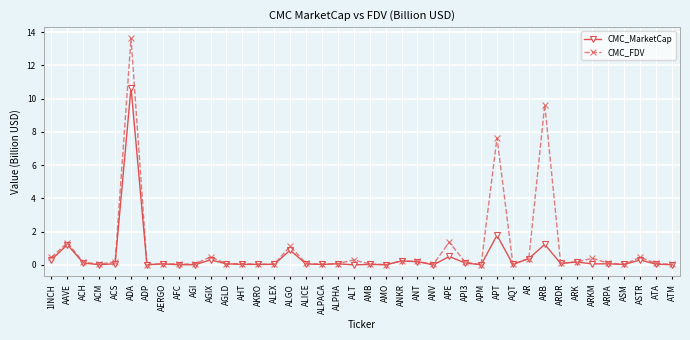

What is the difference between the second highest and second lowest values in the CMC_MarketCap series?

1.8